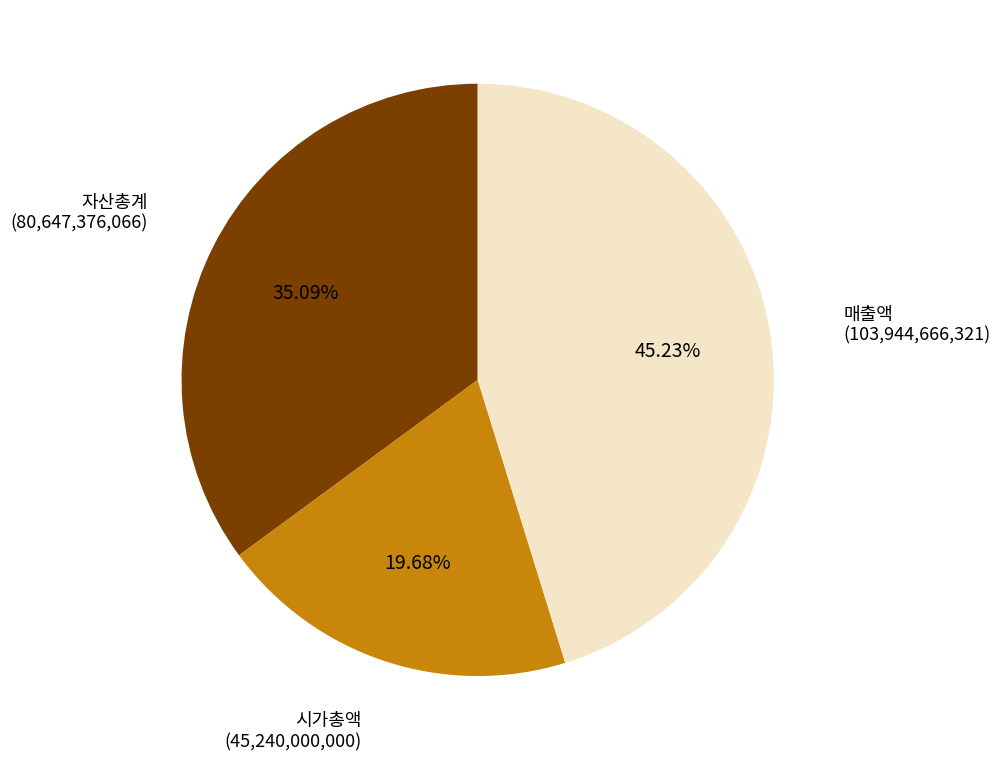

To the nearest percent, what percentage of the pie is 자산총계?

35%